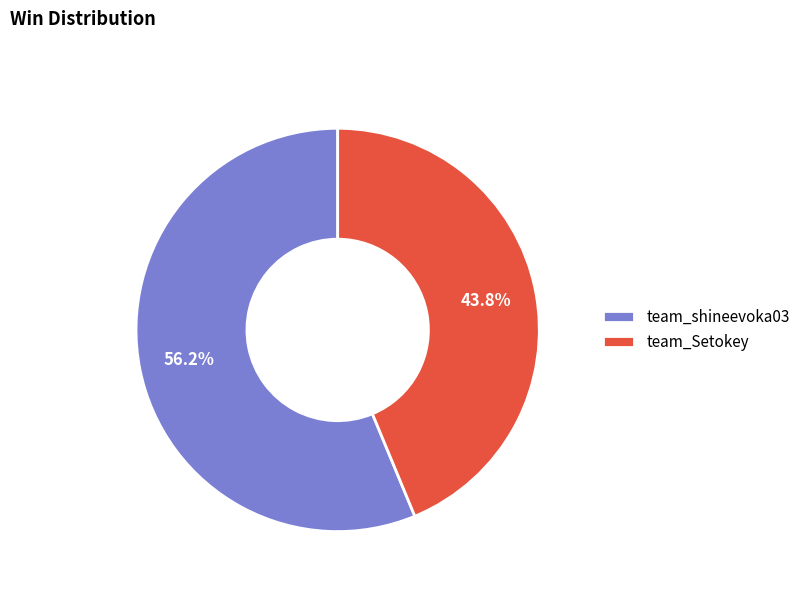

True or false: team_Setokey accounts for 34% of the total.

False